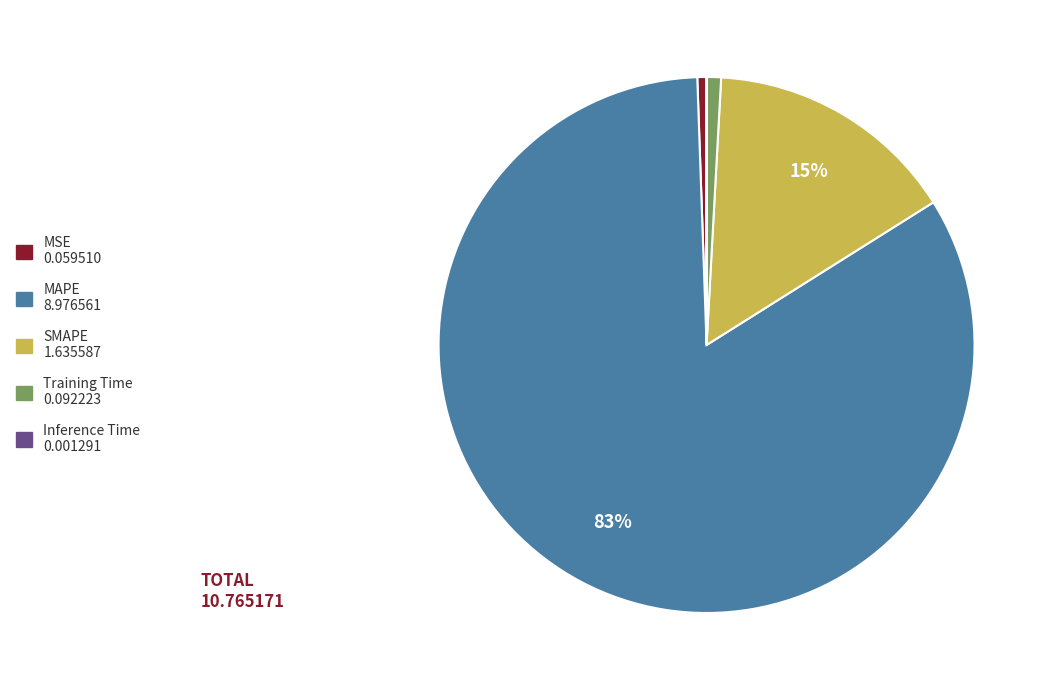

The MSE 0.059510 slice represents 11% of the pie. True or false?

False